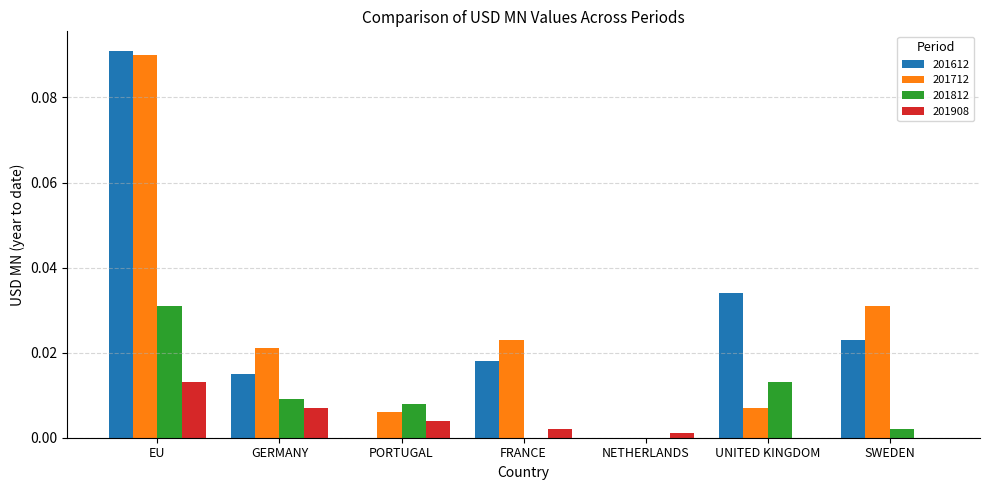

How many distinct data groups are displayed?

4